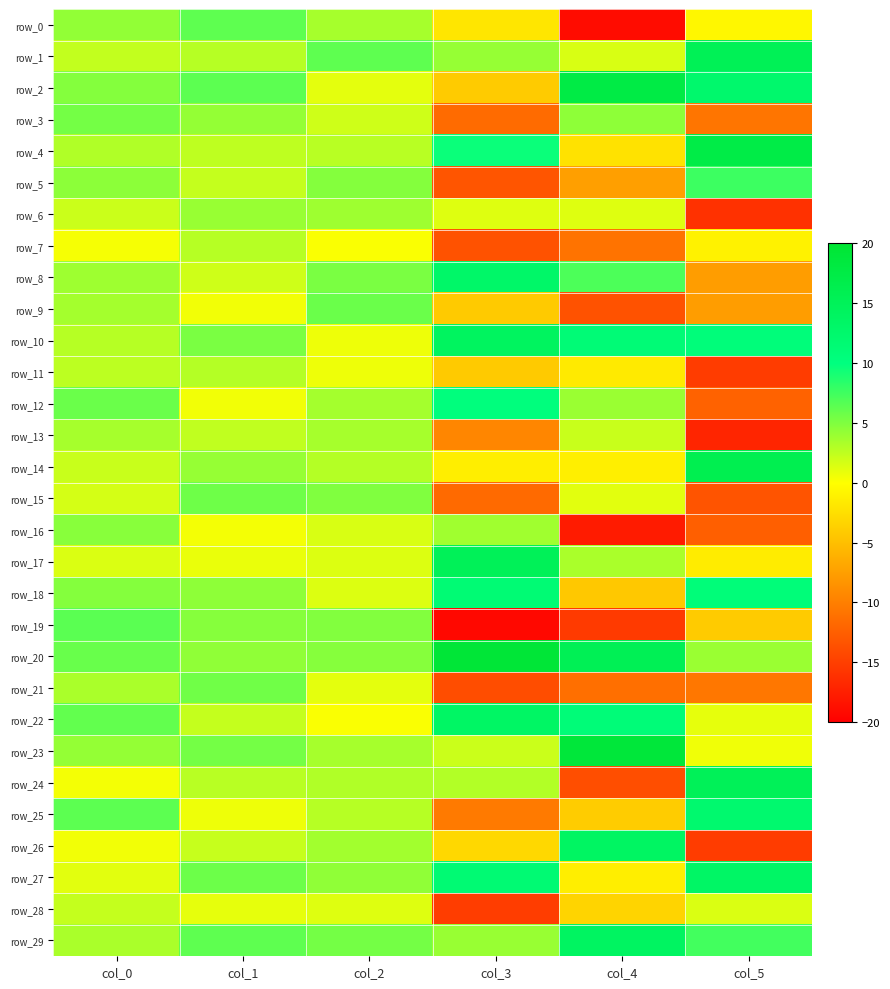

Reading right to left, what are all the values shown in this chart?

row_0: -0.6	-18.9	-1.9	3.5	6.3	4.3
row_1: 15.2	1.5	4.1	6.3	2.9	2.4
row_2: 12.5	17.5	-4.0	1.1	6.3	4.8
row_3: -10.8	4.4	-11.5	1.9	4.2	5.4
row_4: 17.2	-2.2	9.6	2.8	2.6	3.1
row_5: 7.6	-7.5	-13.2	4.8	2.3	4.5
row_6: -16.1	1.3	1.3	3.8	4.1	2.0
row_7: -1.0	-10.9	-13.4	0.2	2.9	0.3
row_8: -7.6	7.0	12.9	5.2	1.9	3.8
row_9: -7.6	-13.5	-4.1	5.8	0.5	3.6
row_10: 10.6	11.2	14.2	0.6	5.2	2.8
row_11: -15.2	-1.6	-4.1	0.7	2.9	2.6
row_12: -12.2	4.0	10.2	3.5	0.5	5.8
row_13: -17.0	2.2	-9.4	3.5	2.5	3.5
row_14: 16.1	-1.2	-1.3	2.9	4.1	2.1
row_15: -13.3	1.2	-11.6	5.0	5.7	1.7
row_16: -12.4	-17.7	3.7	1.5	0.4	4.7
row_17: -1.4	3.3	15.1	1.4	0.8	1.4
row_18: 10.8	-4.3	11.4	1.4	4.4	4.8
row_19: -4.0	-15.3	-19.2	4.9	4.7	6.4
row_20: 3.9	15.5	19.4	4.8	4.3	5.9
row_21: -10.6	-11.2	-13.8	1.0	5.6	3.3
row_22: 1.0	10.9	13.5	0.2	2.3	6.1
row_23: 0.6	19.0	2.1	3.5	5.5	4.2
row_24: 15.1	-13.8	3.0	3.1	2.7	0.4
row_25: 12.2	-4.0	-10.3	2.9	0.7	6.4
row_26: -15.2	13.7	-3.0	3.6	2.2	0.5
row_27: 13.4	-1.3	11.6	4.3	5.7	1.1
row_28: 1.5	-3.3	-15.1	1.3	1.0	2.3
row_29: 7.4	14.0	4.0	5.4	6.3	3.4